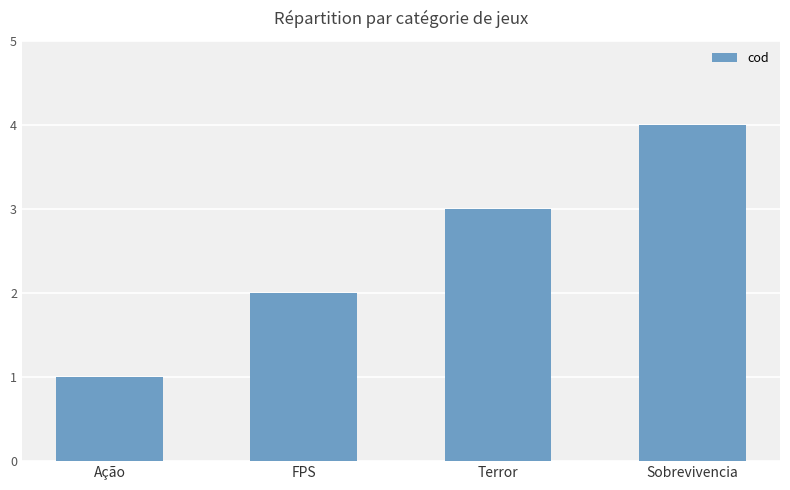

The value at FPS is 2. True or false?

True